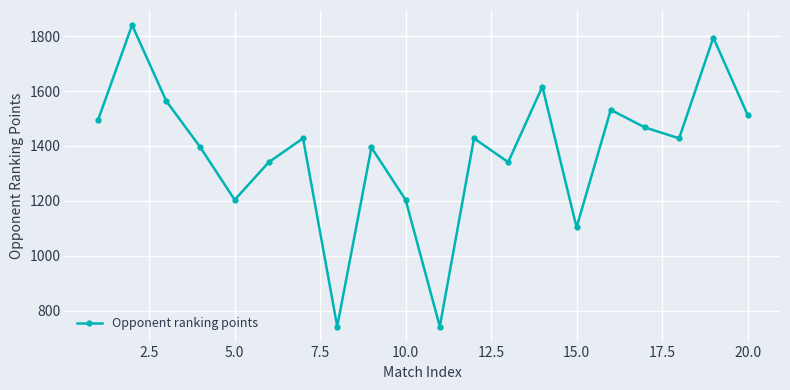

What is the average value?

1378.6